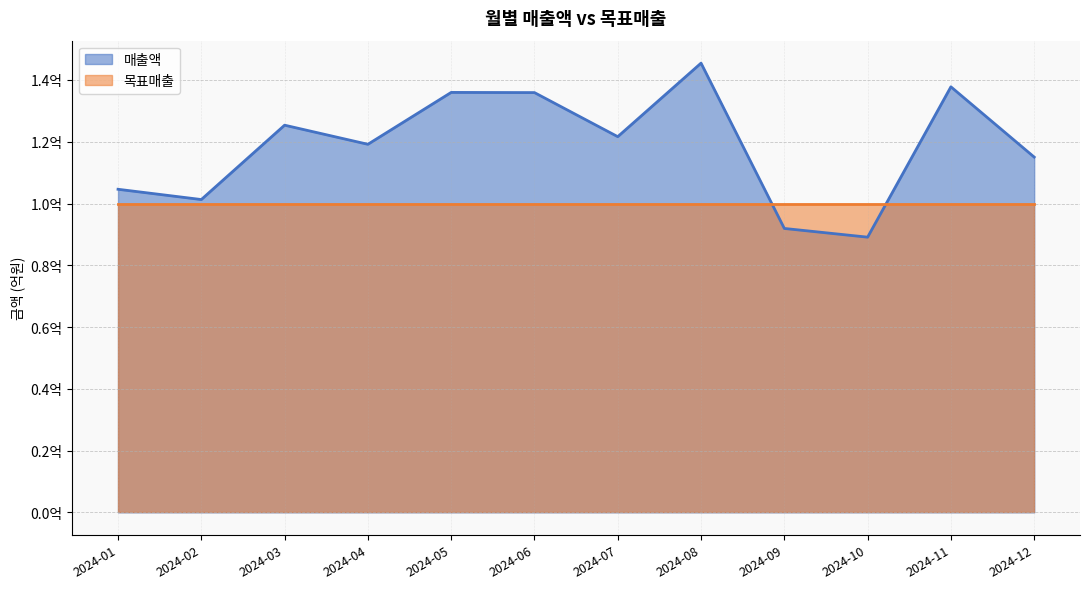

True or false: the data has more than 2 interior local peaks.

True